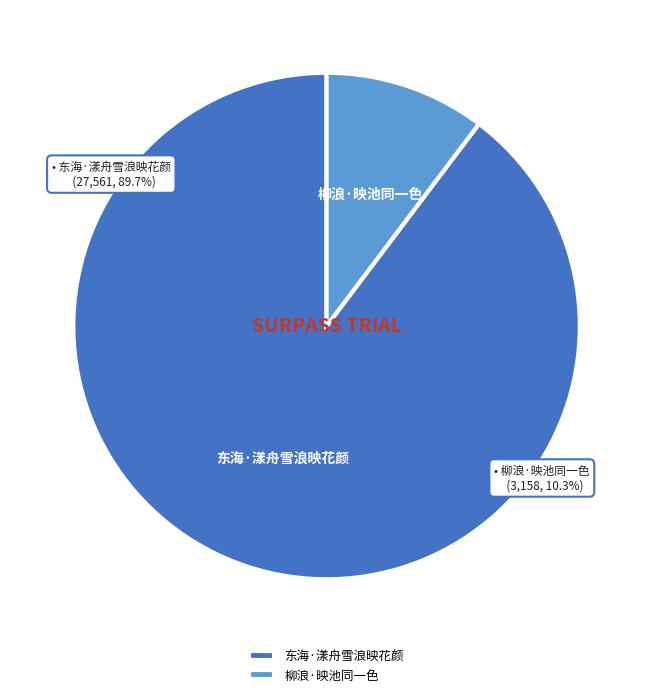

To the nearest percent, what is the difference between the 东海·漾舟雪浪映花颜 and 柳浪·映池同一色 slice percentages?

79%